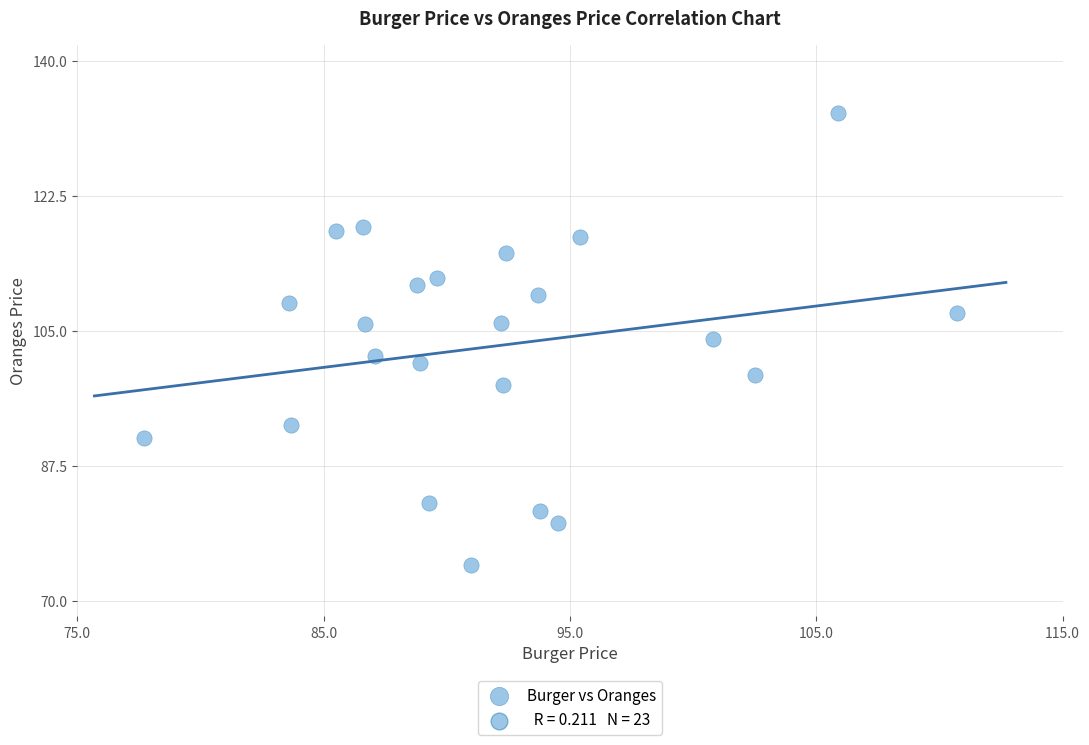

What is the range of X values (max minus min)?

33.0